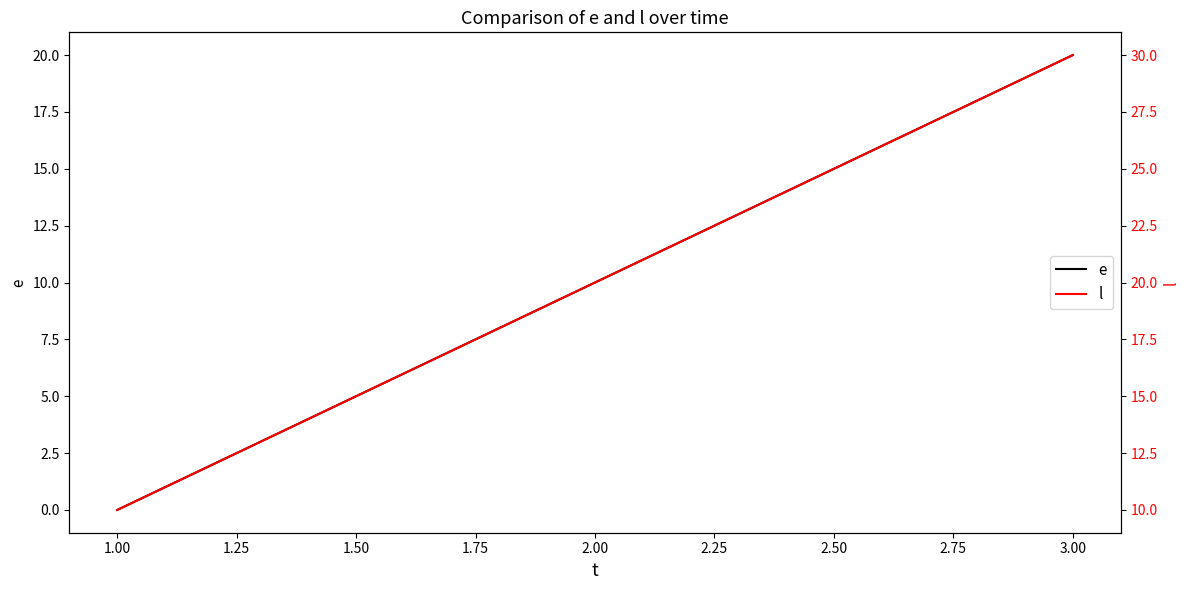

Rank the series by their maximum value, from lowest to highest.

e, l